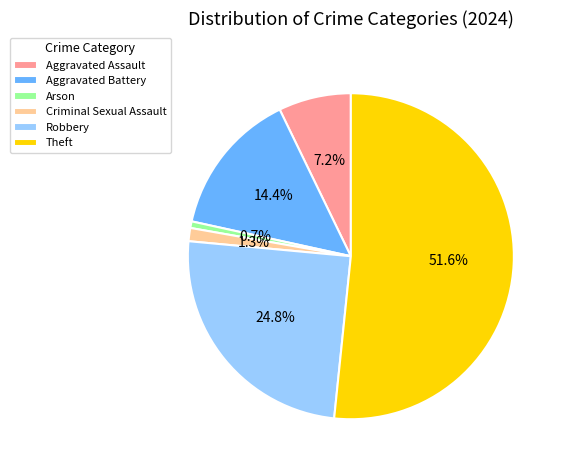

To the nearest percent, what is the difference between the largest and smallest slice percentages?

51%